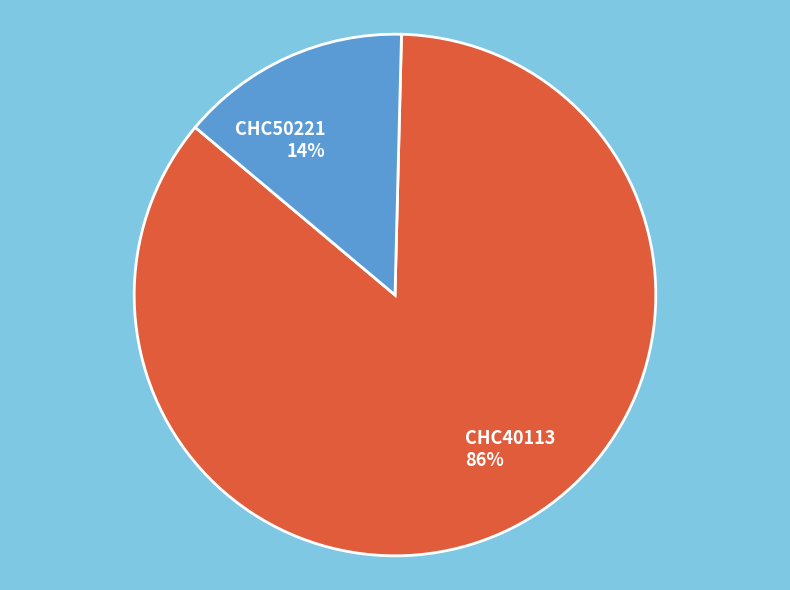

Do CHC50221 and CHC40113 together represent more than half of the pie?

Yes